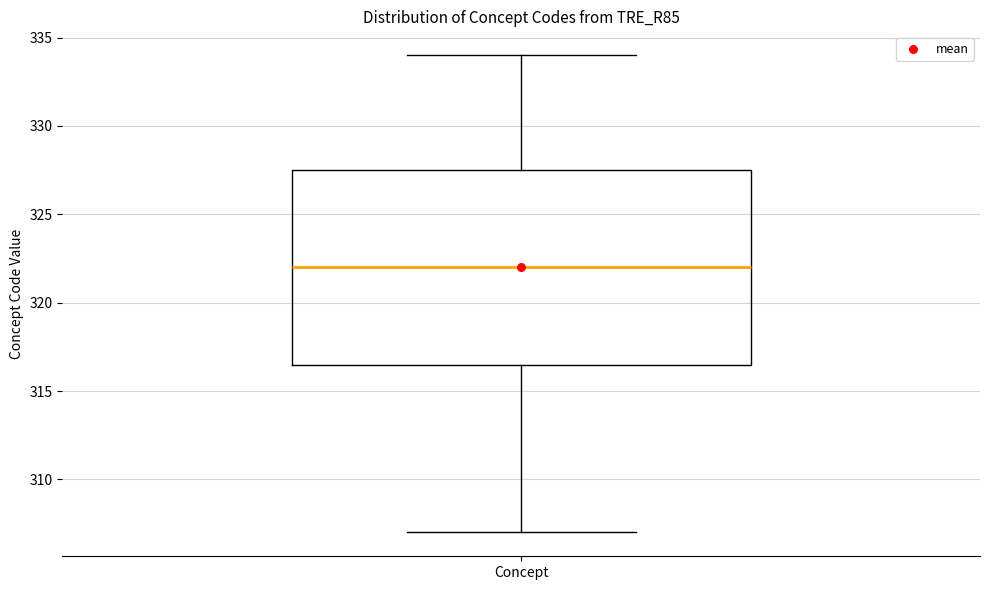

Read this box plot against the y-axis: the position of the median line, the range covered by the box, and the ends of both whiskers. The values are not printed on the chart, so give them approximately, as read against the axis.

median 322.0, box 316.5 to 327.5, whiskers 307.0 to 334.0